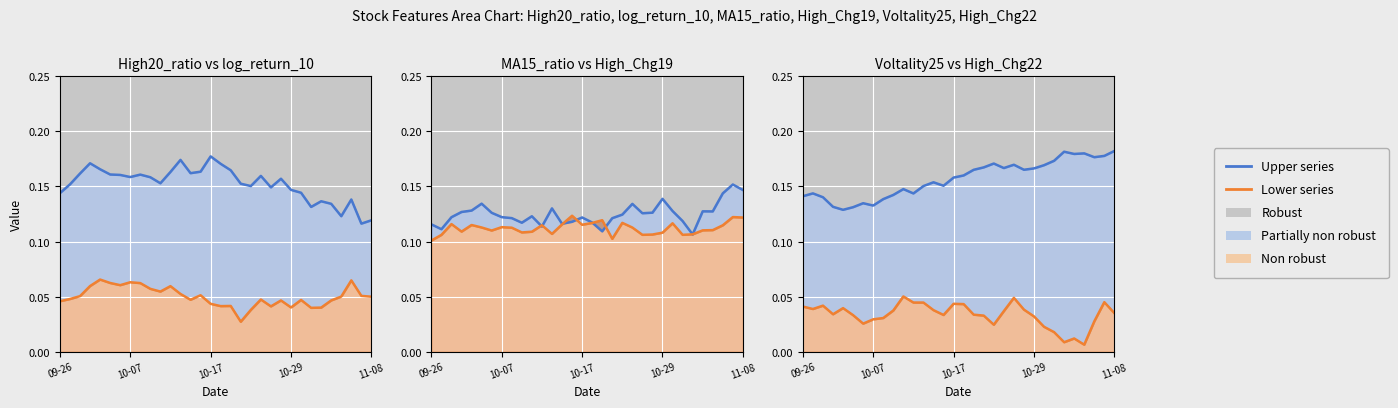

True or false: High20_ratio has more than 1 points higher than both neighbors.

True